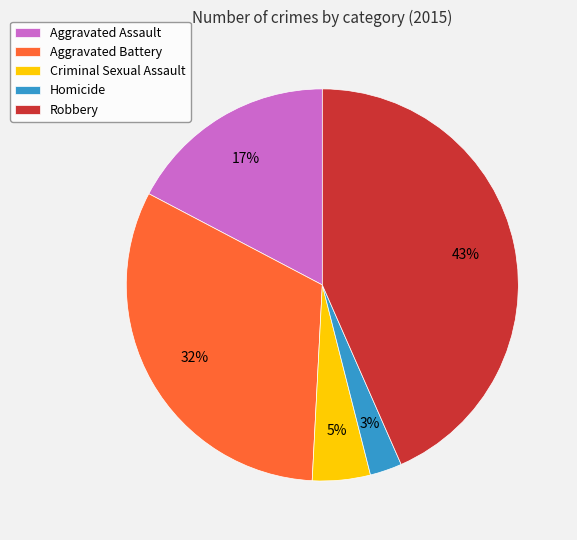

How many slices are in this pie chart?

5